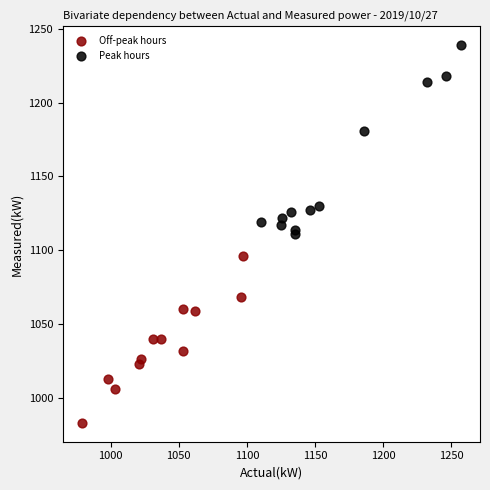

Which series has the largest Y range (max minus min)?

Peak hours